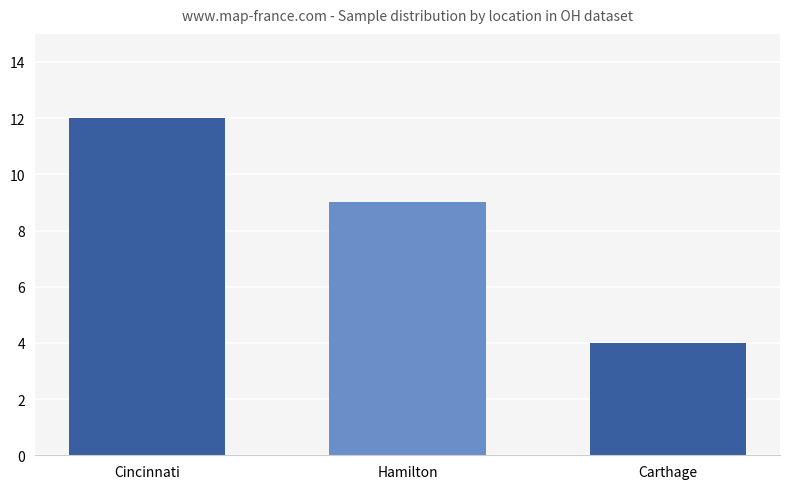

What position from the right is Hamilton?

2